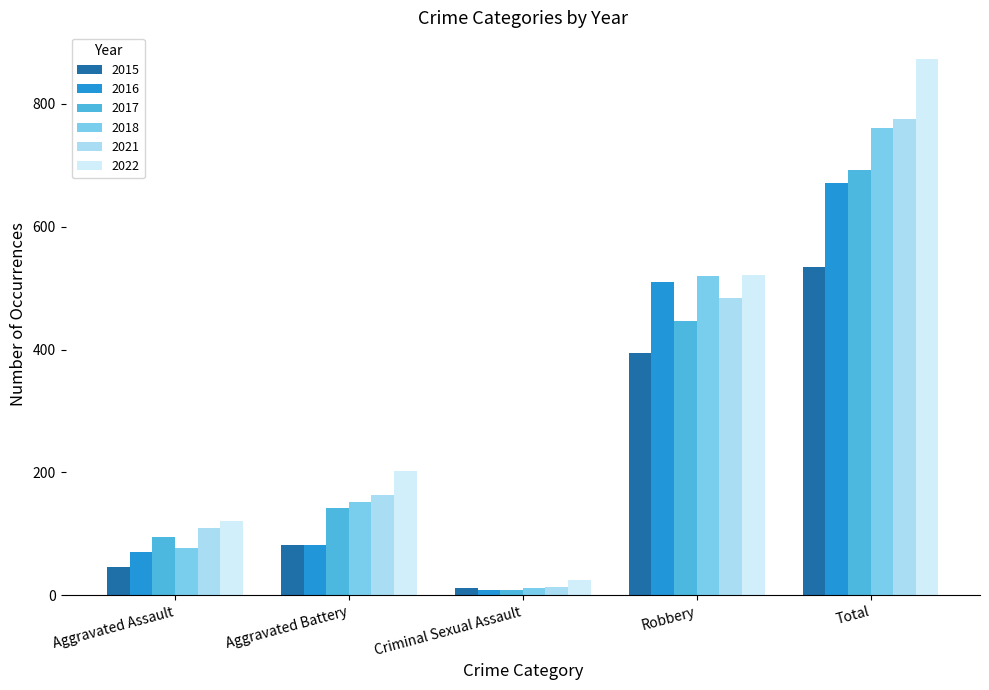

How many bars are there in total?

30